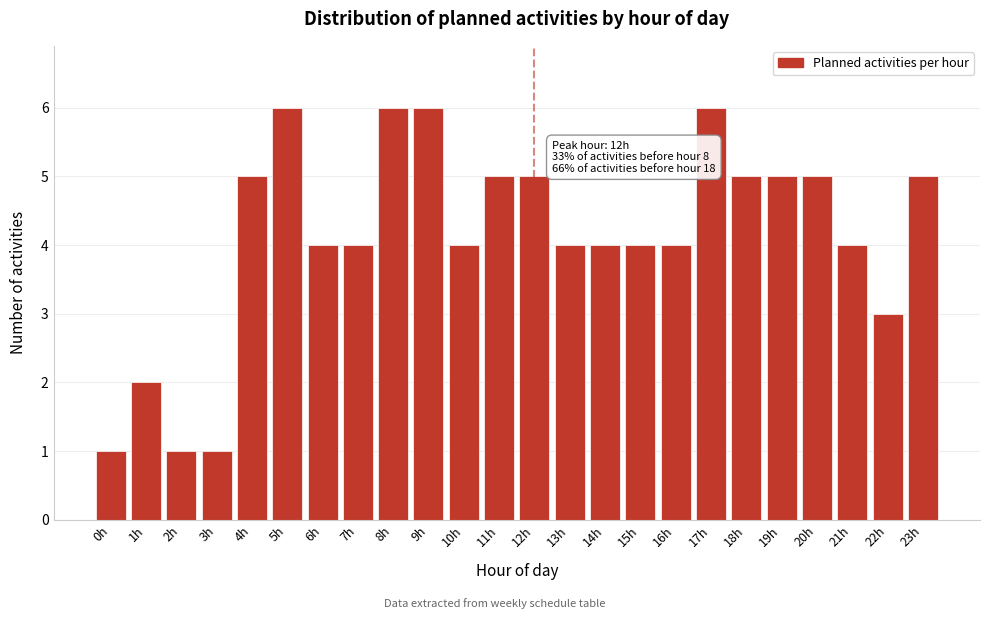

Reading left to right, what are all the values shown in this chart?

0h=1	1h=2	2h=1	3h=1	4h=5	5h=6	6h=4	7h=4	8h=6	9h=6	10h=4	11h=5	12h=5	13h=4	14h=4	15h=4	16h=4	17h=6	18h=5	19h=5	20h=5	21h=4	22h=3	23h=5